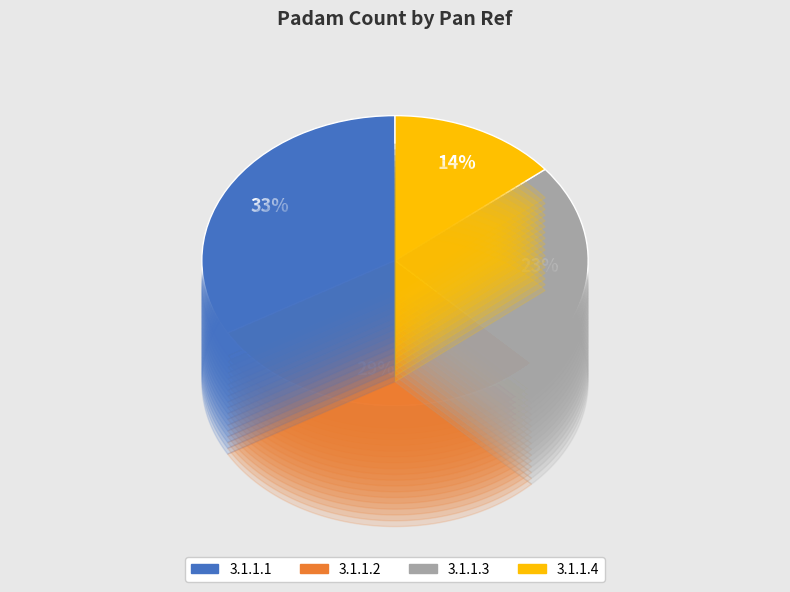

Between 3.1.1.2 and 3.1.1.1, which is larger?

3.1.1.1